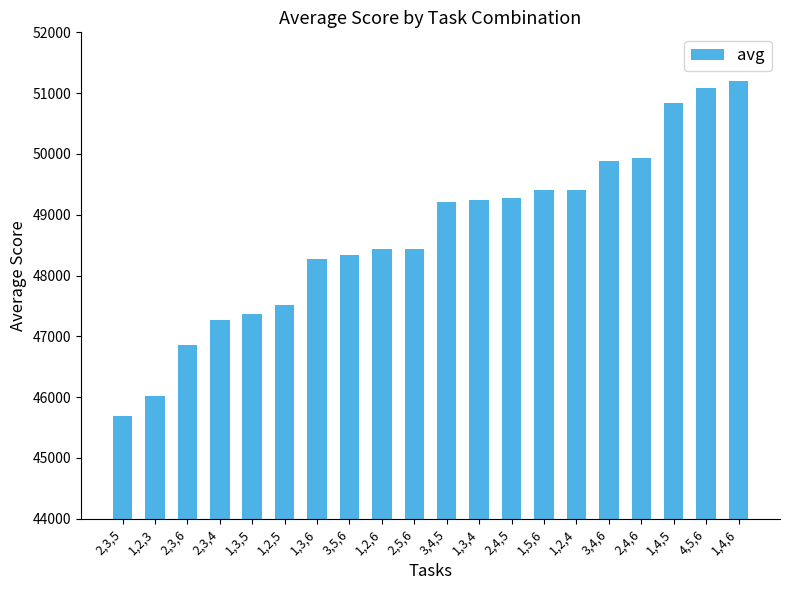

What is the maximum value shown in the chart?

51198